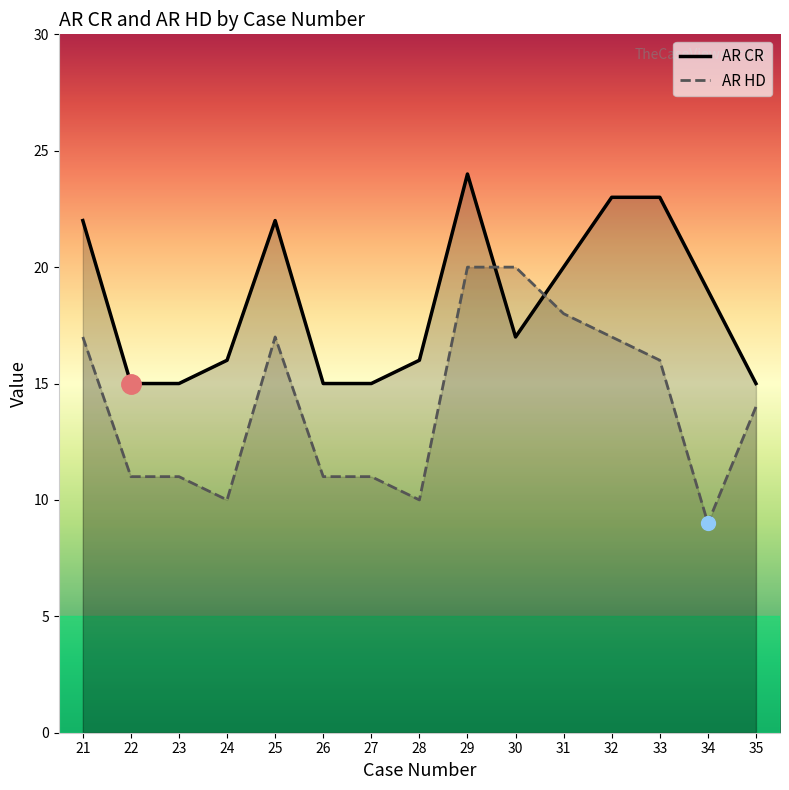

What is the value of the AR CR point at the 5th from the left?

22